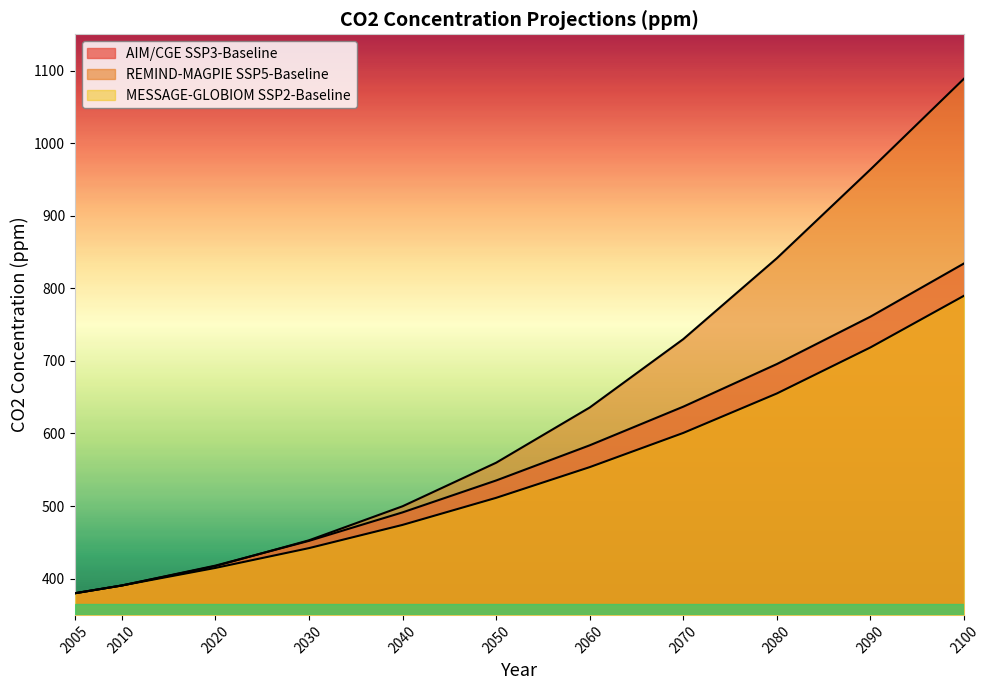

Which category has the highest value across all series?

2100